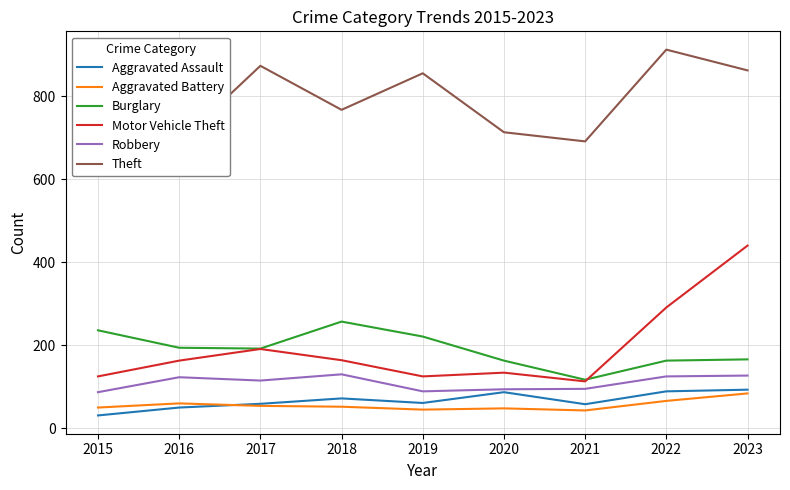

What is the value of the Aggravated Battery point at the 7th from the left?

43